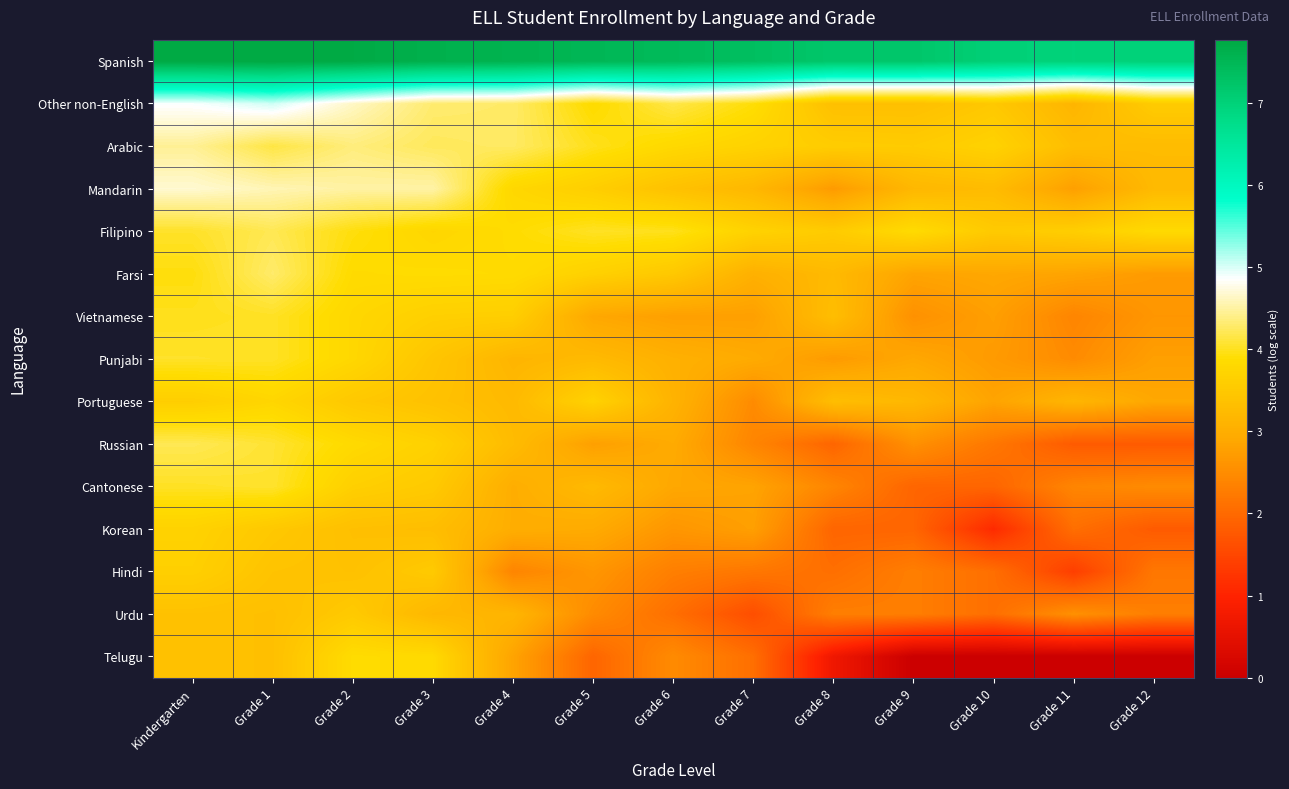

Reading left to right, what are all the values shown in this chart?

Spanish: Kindergarten=7.8	Grade 1=7.8	Grade 2=7.7	Grade 3=7.6	Grade 4=7.6	Grade 5=7.5	Grade 6=7.4	Grade 7=7.4	Grade 8=7.2	Grade 9=7.2	Grade 10=7.0	Grade 11=7.0	Grade 12=7.0
Other non-English: Kindergarten=4.9	Grade 1=5.0	Grade 2=4.6	Grade 3=4.3	Grade 4=4.3	Grade 5=3.9	Grade 6=4.2	Grade 7=3.9	Grade 8=3.3	Grade 9=3.3	Grade 10=3.5	Grade 11=3.1	Grade 12=3.6
Arabic: Kindergarten=4.5	Grade 1=4.1	Grade 2=4.4	Grade 3=4.2	Grade 4=4.3	Grade 5=4.0	Grade 6=3.8	Grade 7=3.7	Grade 8=3.6	Grade 9=3.6	Grade 10=3.7	Grade 11=3.3	Grade 12=3.3
Mandarin: Kindergarten=4.7	Grade 1=4.6	Grade 2=4.5	Grade 3=4.5	Grade 4=3.8	Grade 5=3.6	Grade 6=3.4	Grade 7=3.2	Grade 8=2.7	Grade 9=3.2	Grade 10=3.3	Grade 11=2.8	Grade 12=3.2
Filipino: Kindergarten=4.0	Grade 1=4.2	Grade 2=3.9	Grade 3=3.8	Grade 4=3.9	Grade 5=4.0	Grade 6=4.0	Grade 7=3.7	Grade 8=3.6	Grade 9=3.9	Grade 10=3.5	Grade 11=3.6	Grade 12=3.8
Farsi: Kindergarten=3.9	Grade 1=4.3	Grade 2=3.9	Grade 3=3.9	Grade 4=3.9	Grade 5=3.7	Grade 6=3.5	Grade 7=3.0	Grade 8=3.2	Grade 9=2.8	Grade 10=2.9	Grade 11=2.8	Grade 12=2.7
Vietnamese: Kindergarten=4.0	Grade 1=4.0	Grade 2=3.8	Grade 3=3.6	Grade 4=3.6	Grade 5=2.9	Grade 6=2.8	Grade 7=2.8	Grade 8=3.3	Grade 9=2.6	Grade 10=2.8	Grade 11=2.4	Grade 12=2.6
Punjabi: Kindergarten=4.0	Grade 1=4.0	Grade 2=3.8	Grade 3=3.4	Grade 4=3.1	Grade 5=3.2	Grade 6=3.0	Grade 7=2.9	Grade 8=2.7	Grade 9=2.9	Grade 10=2.7	Grade 11=2.5	Grade 12=2.8
Portuguese: Kindergarten=3.6	Grade 1=3.8	Grade 2=3.5	Grade 3=3.4	Grade 4=3.2	Grade 5=3.7	Grade 6=3.1	Grade 7=2.5	Grade 8=3.3	Grade 9=3.2	Grade 10=2.8	Grade 11=3.1	Grade 12=2.9
Russian: Kindergarten=4.2	Grade 1=4.1	Grade 2=3.8	Grade 3=3.7	Grade 4=3.3	Grade 5=2.8	Grade 6=2.9	Grade 7=2.4	Grade 8=1.9	Grade 9=2.6	Grade 10=2.2	Grade 11=1.8	Grade 12=1.8
Cantonese: Kindergarten=4.0	Grade 1=4.1	Grade 2=3.6	Grade 3=3.5	Grade 4=3.0	Grade 5=3.2	Grade 6=2.9	Grade 7=2.8	Grade 8=2.4	Grade 9=1.9	Grade 10=1.9	Grade 11=2.4	Grade 12=2.5
Korean: Kindergarten=3.7	Grade 1=3.5	Grade 2=3.3	Grade 3=3.3	Grade 4=3.0	Grade 5=2.9	Grade 6=2.6	Grade 7=2.8	Grade 8=1.9	Grade 9=1.9	Grade 10=1.1	Grade 11=2.1	Grade 12=1.8
Hindi: Kindergarten=3.6	Grade 1=3.4	Grade 2=3.4	Grade 3=3.5	Grade 4=2.4	Grade 5=2.6	Grade 6=2.3	Grade 7=2.2	Grade 8=2.1	Grade 9=2.3	Grade 10=2.1	Grade 11=1.4	Grade 12=2.2
Urdu: Kindergarten=3.4	Grade 1=3.3	Grade 2=3.5	Grade 3=3.2	Grade 4=3.1	Grade 5=2.5	Grade 6=2.1	Grade 7=1.6	Grade 8=2.3	Grade 9=2.3	Grade 10=2.1	Grade 11=2.6	Grade 12=2.3
Telugu: Kindergarten=3.4	Grade 1=3.3	Grade 2=3.9	Grade 3=3.8	Grade 4=2.8	Grade 5=1.9	Grade 6=2.5	Grade 7=2.1	Grade 8=0.7	Grade 9=0.0	Grade 10=0.0	Grade 11=0.0	Grade 12=0.0